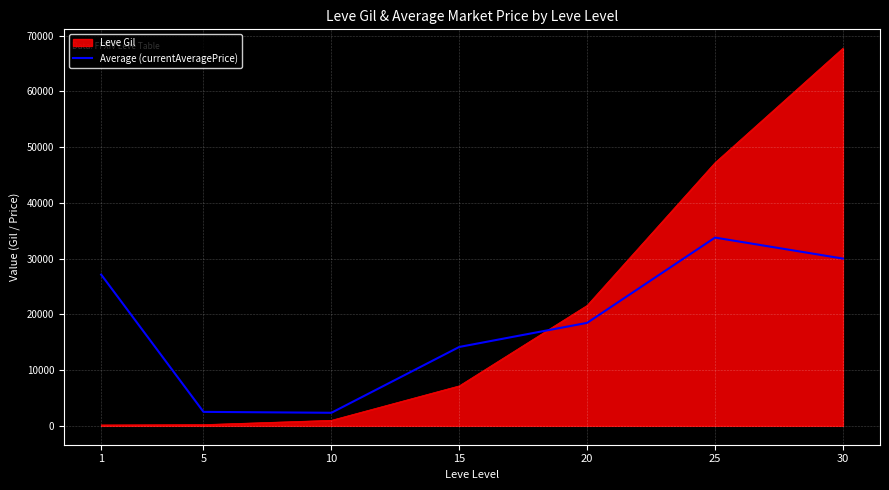

Which series has the widest spread of values?

Leve Gil